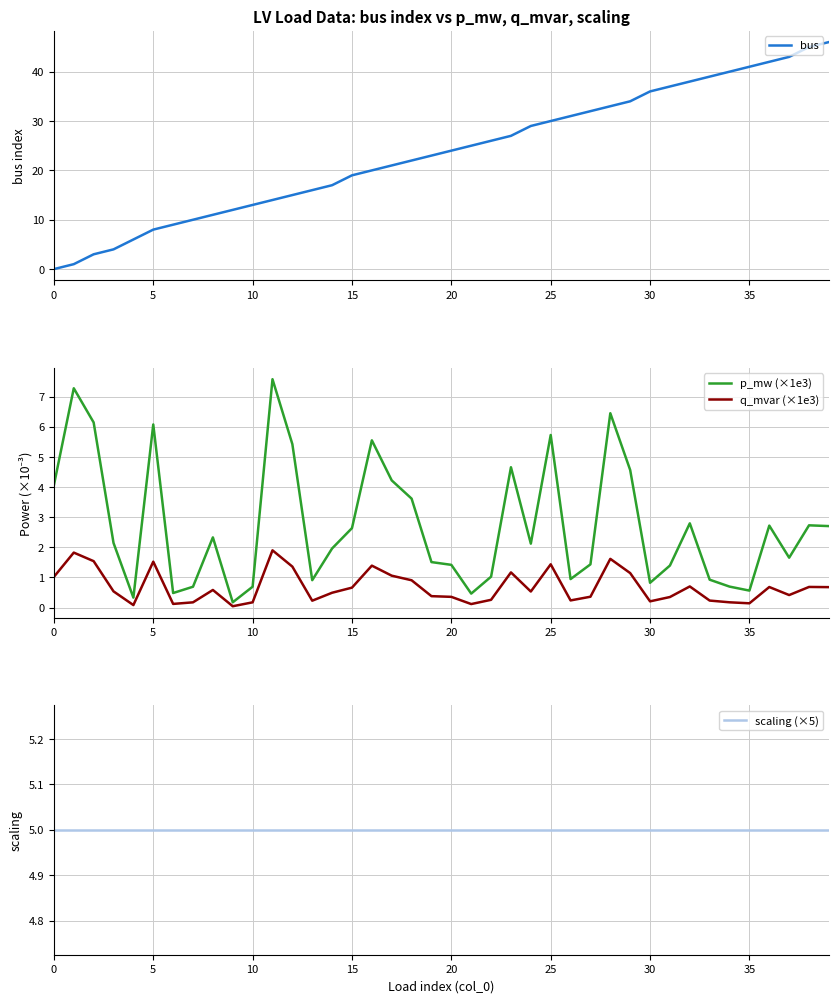

At which label does bus first exceed 24?

21